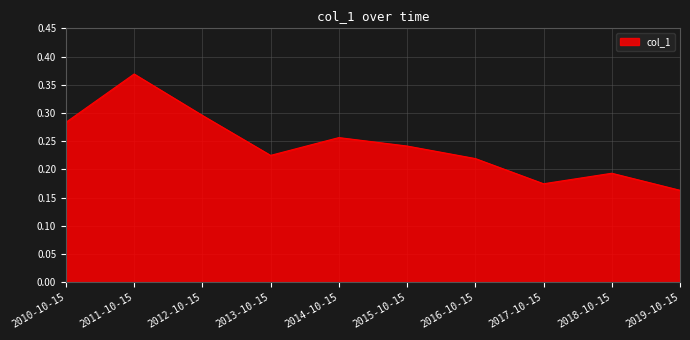

True or false: the data shows 0.3 at 2014-10-15.

True